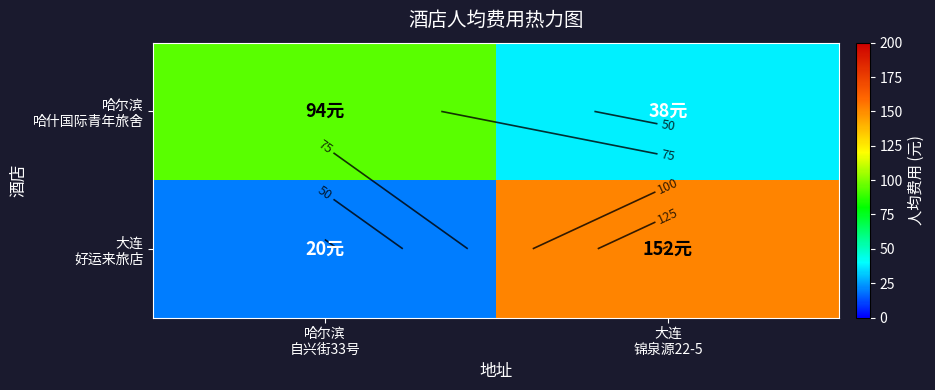

The value of 哈尔滨 哈什国际青年旅舍 at 哈尔滨 自兴街33号 is 94. True or false?

True